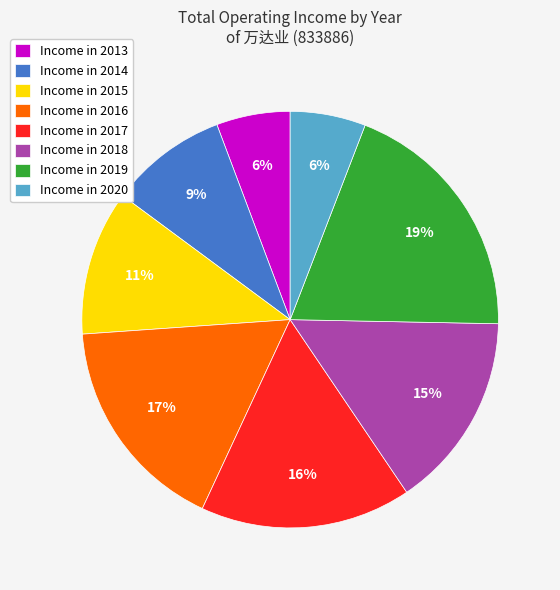

To the nearest percent, what is the combined percentage of Income in 2018 and Income in 2020?

21%